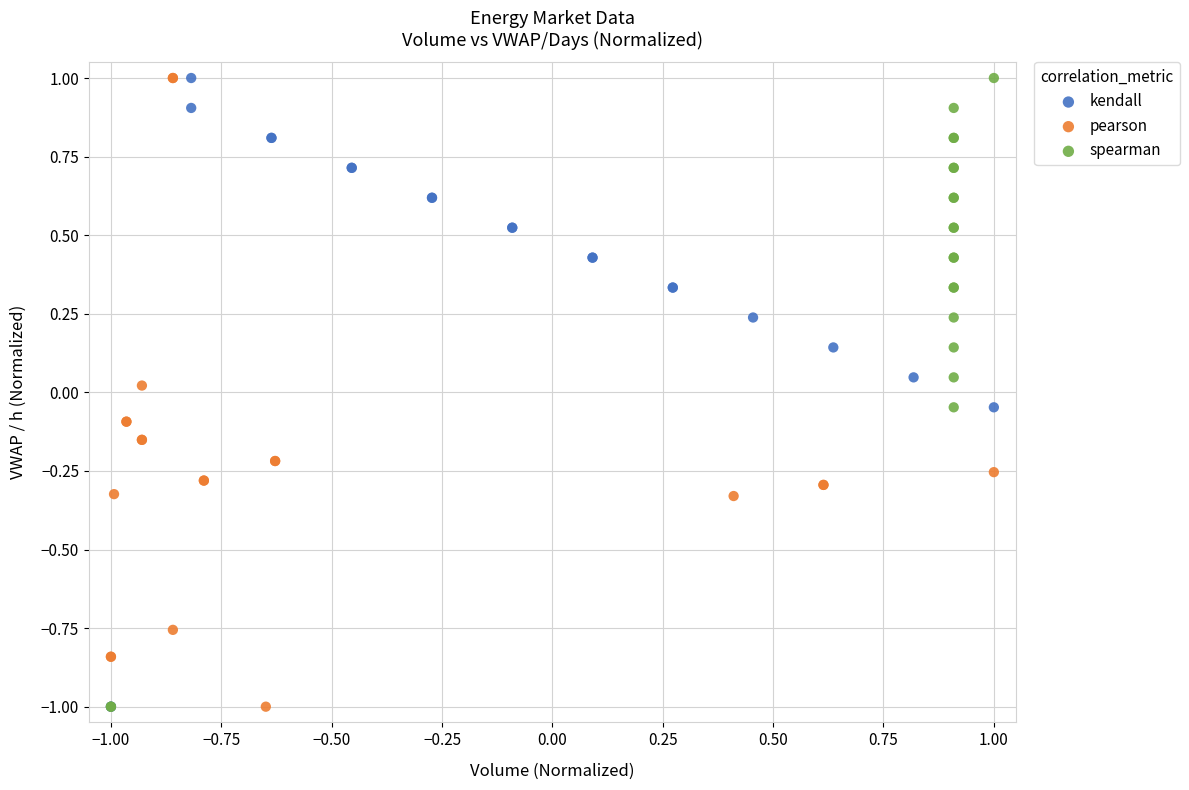

What are all the series names shown in the legend?

kendall, pearson, spearman